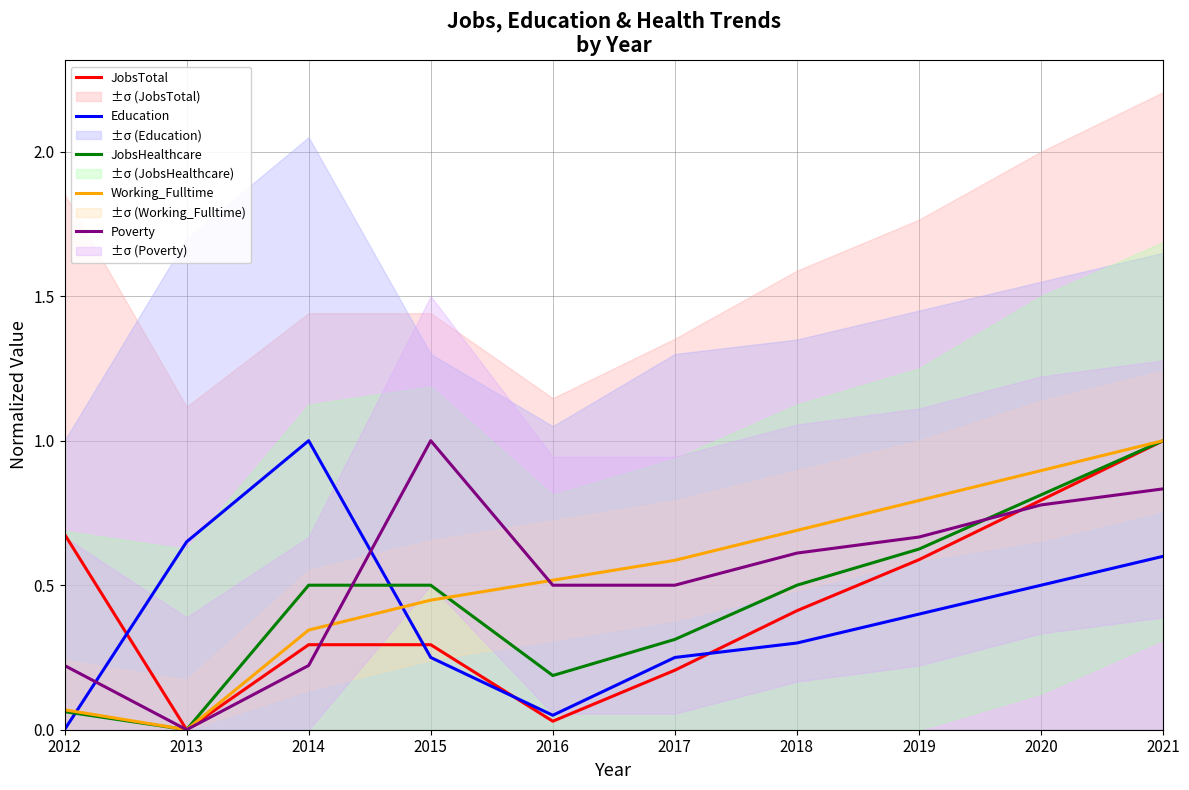

Does the chart have visible grid lines?

Yes